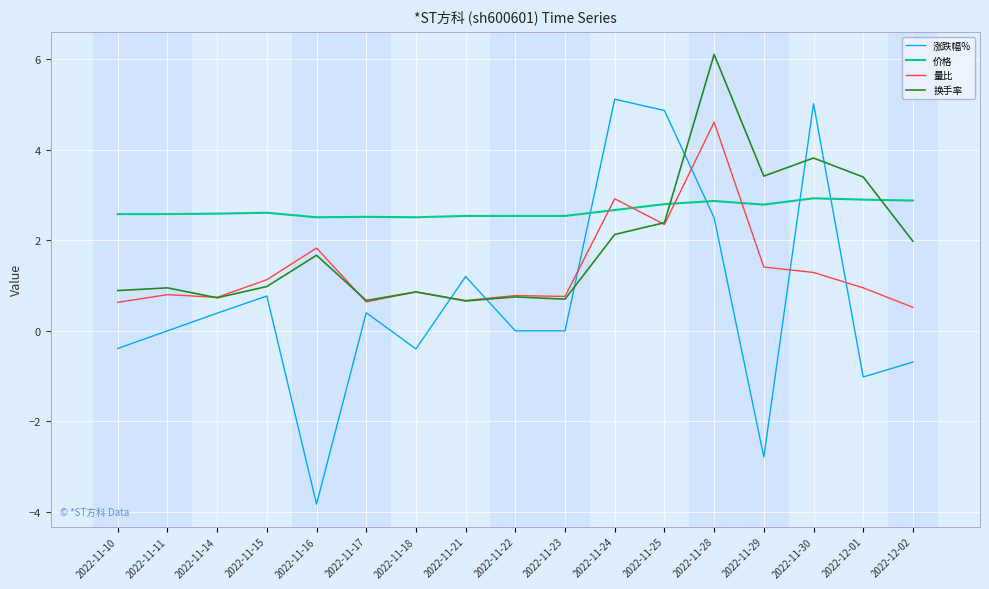

Rank the series at 2022-11-30 from lowest to highest value.

量比, 价格, 换手率, 涨跌幅%